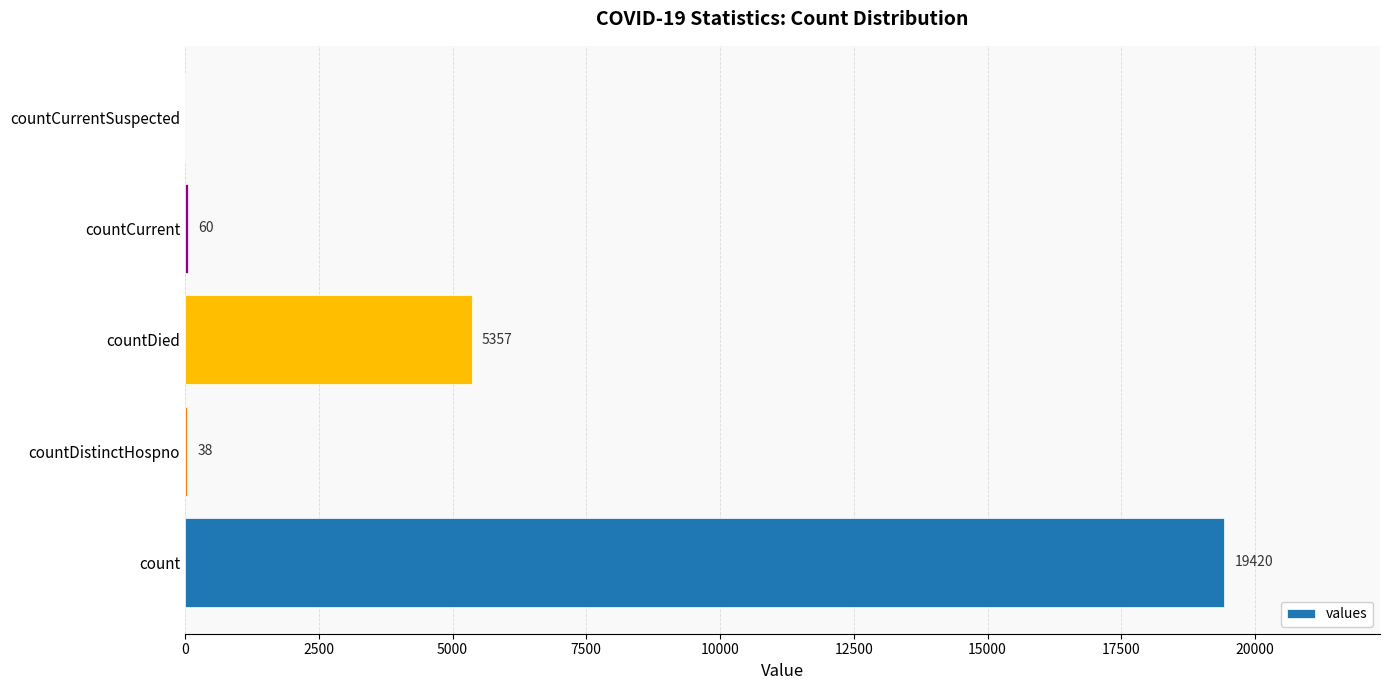

True or false: the data shows 29410 at count.

False